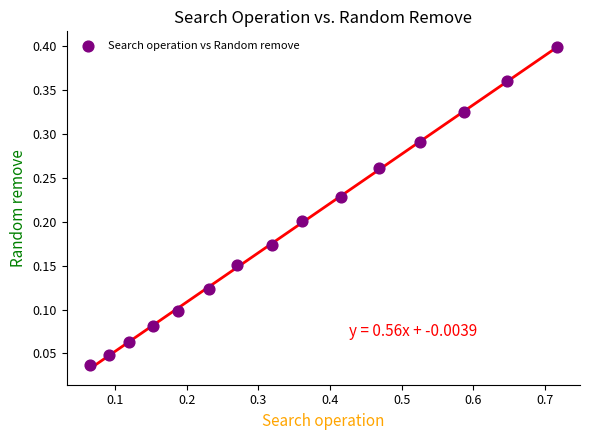

What is the range of X values (max minus min)?

0.7